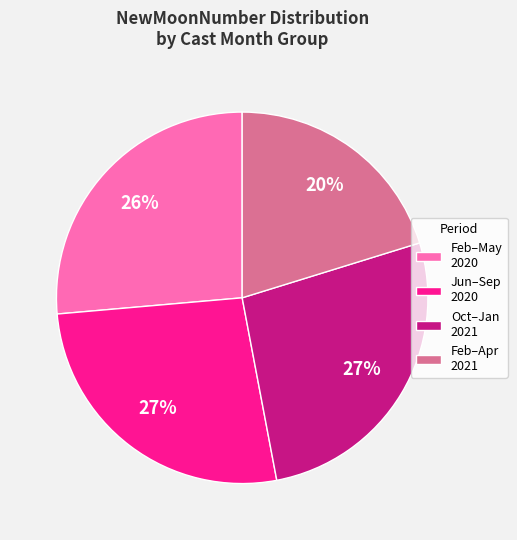

Does Jun–Sep 2020 represent more than half of the total?

No